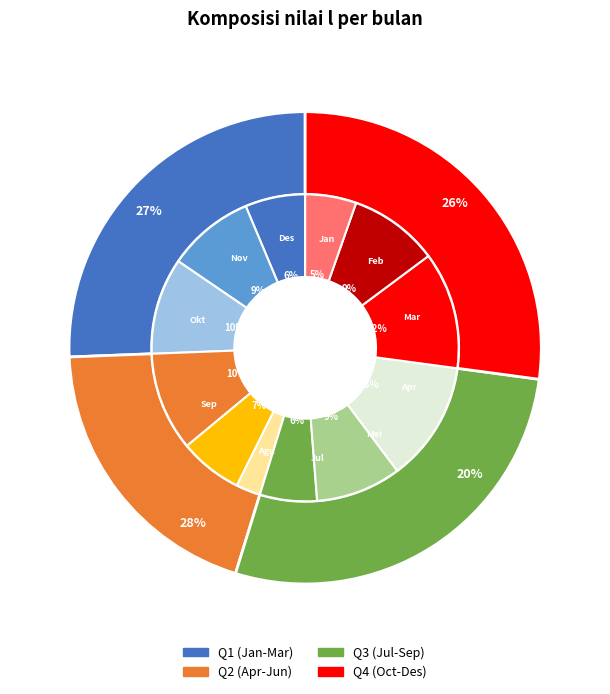

The Mei slice represents 1% of the pie. True or false?

False